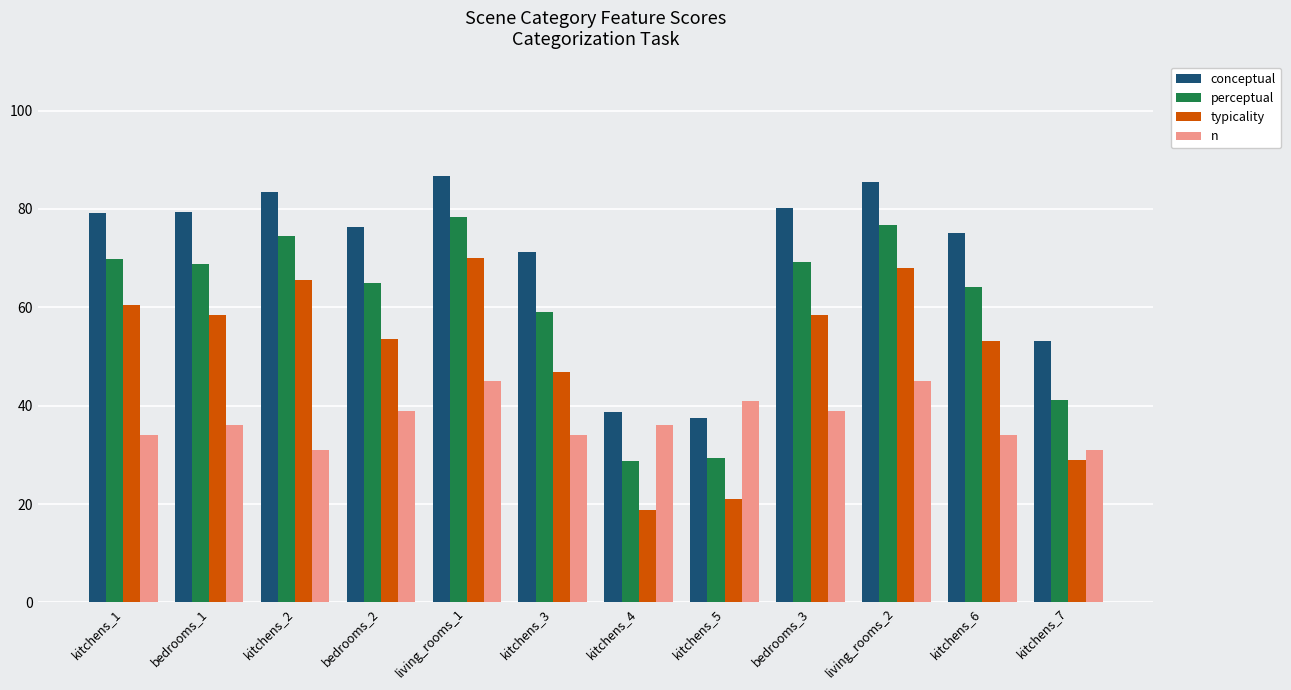

How many distinct data groups are displayed?

4